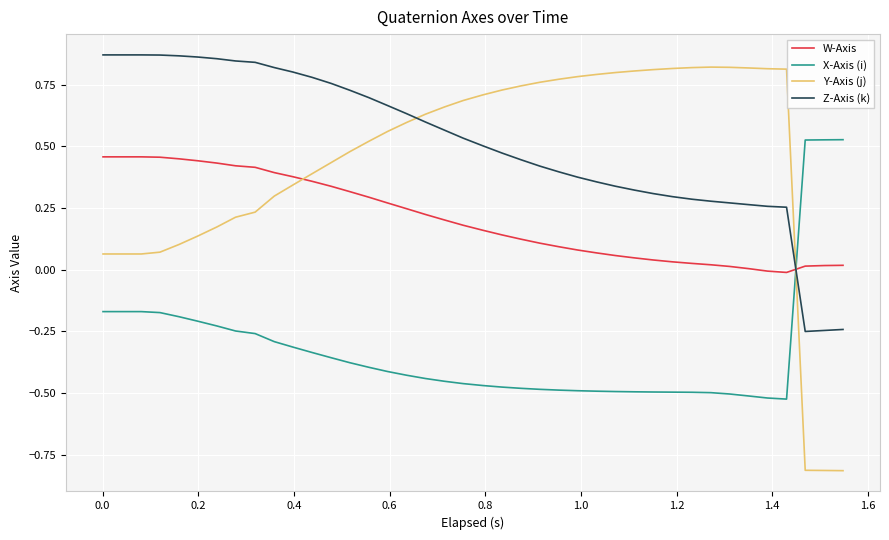

Which series has the widest spread of values?

Y-Axis (j)